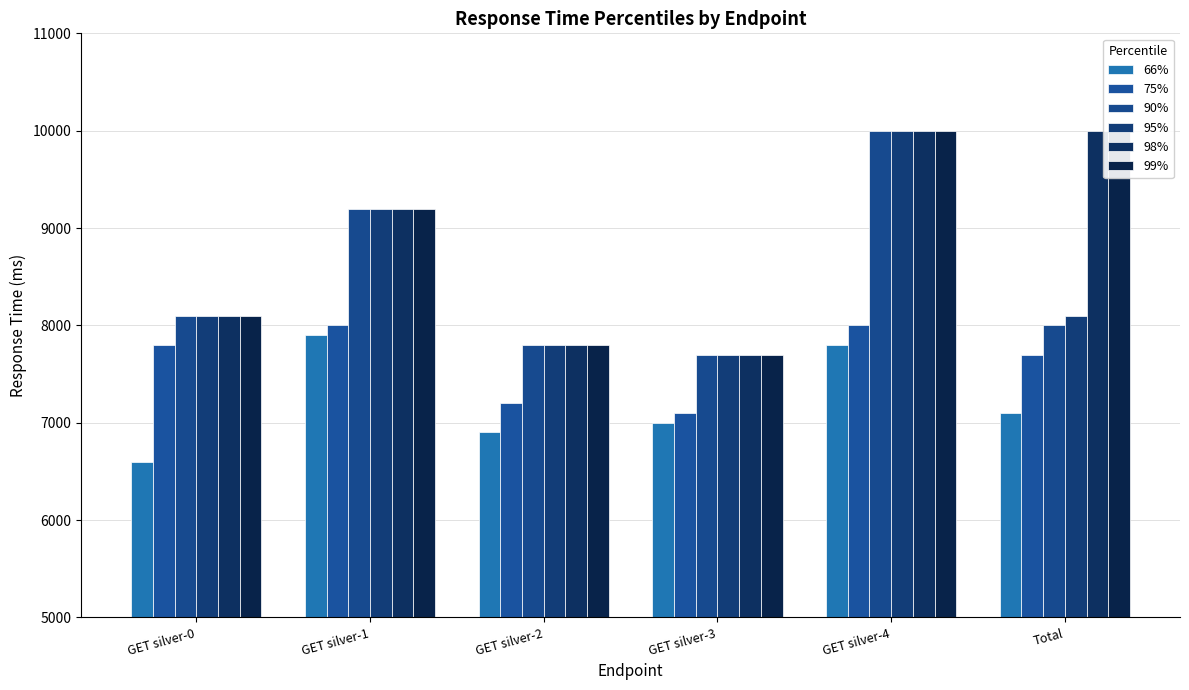

Where is 95% nearest to the value 8850?

GET silver-1